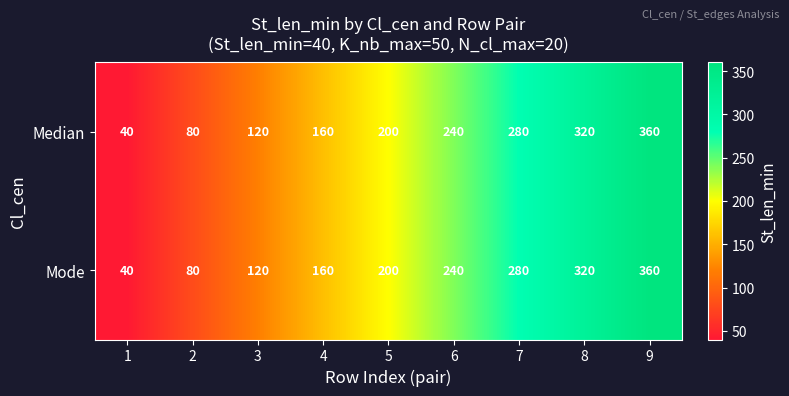

What is the total value across all series at 4?

320